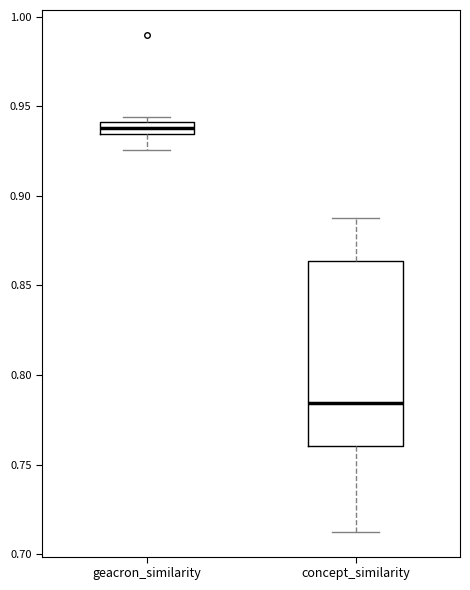

Which box is the tallest, from its lower edge to its upper edge?

concept_similarity